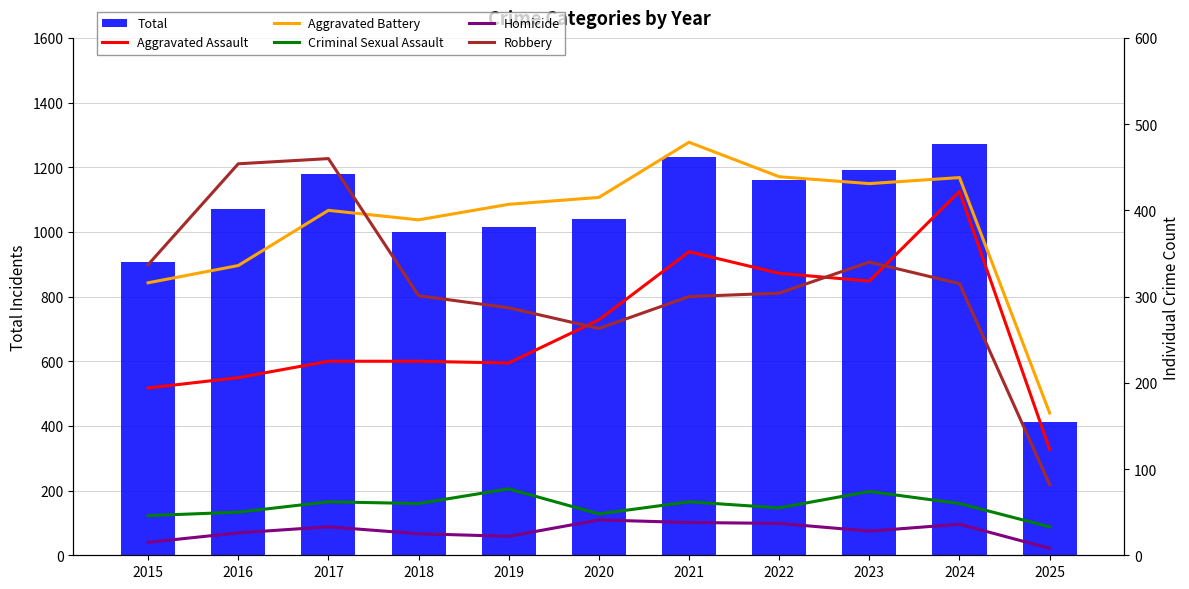

Between 2020 and 2021, which is larger?

2021